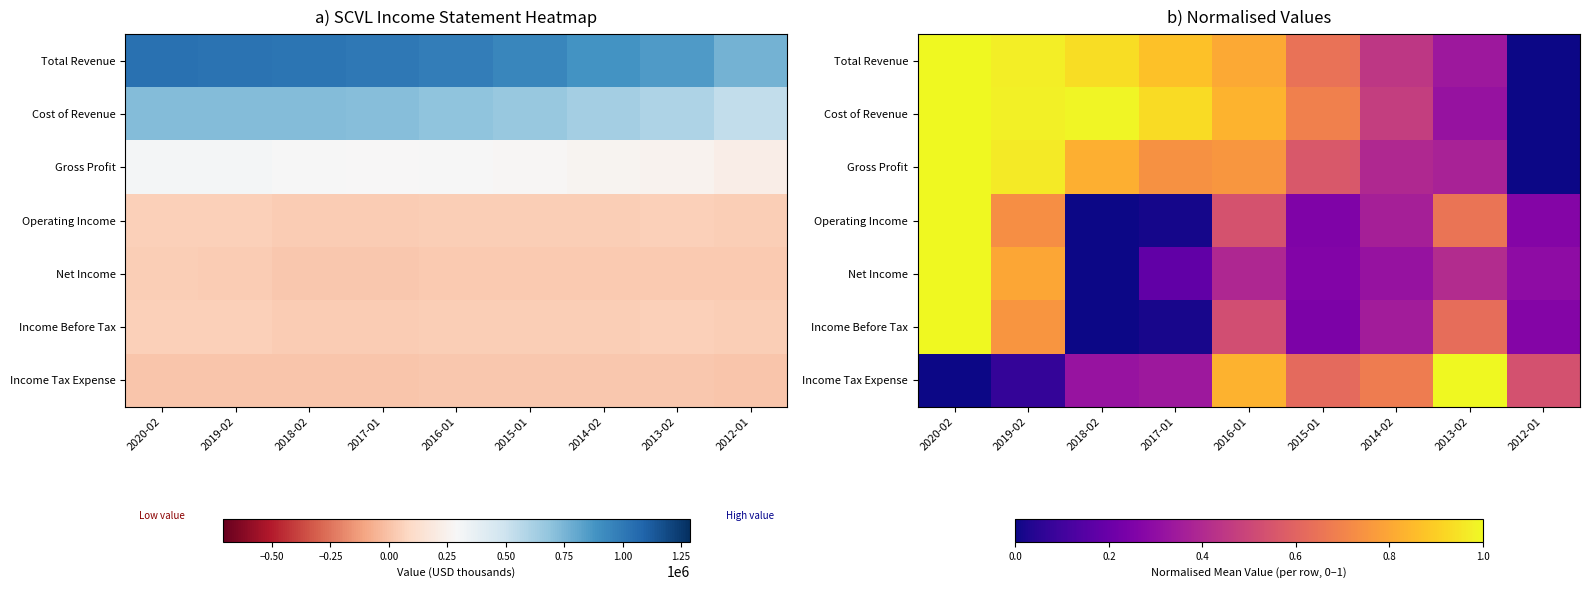

Which label corresponds to the largest value in the chart?

2020-02